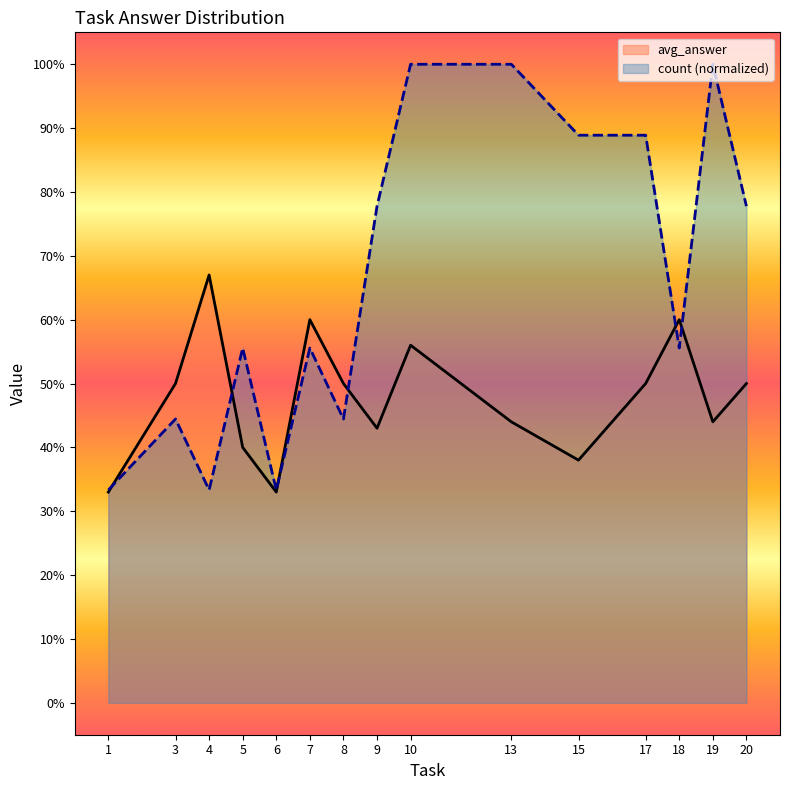

What is the difference between the avg_answer values at 17 and 13?

0.1